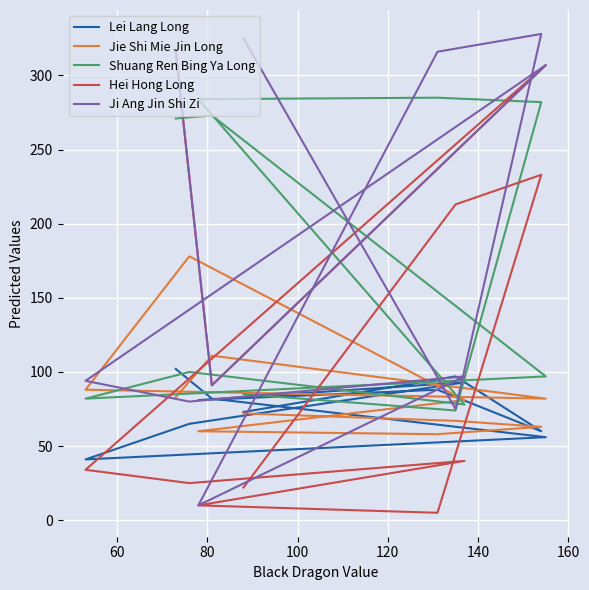

How many interior local peaks does the Shuang Ren Bing Ya Long series have?

3